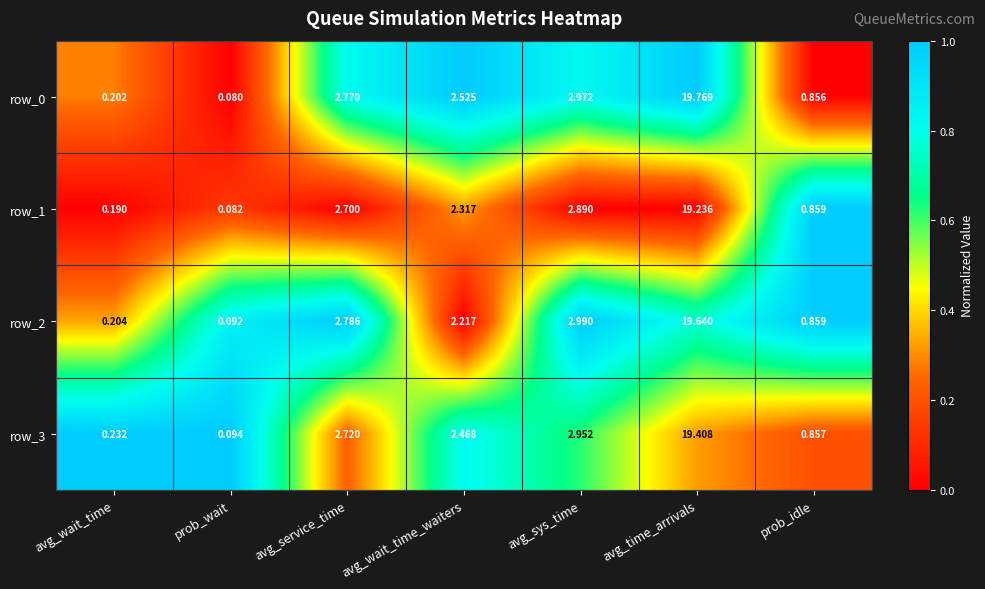

Rank the categories by row_0 value from lowest to highest.

prob_wait, avg_wait_time, prob_idle, avg_wait_time_waiters, avg_service_time, avg_sys_time, avg_time_arrivals